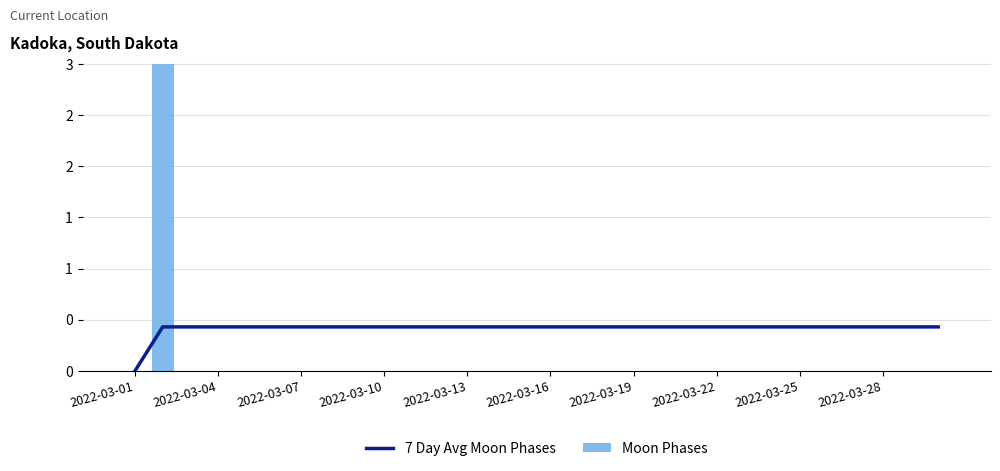

The value of Moon Phases at 2022-03-01 is 0.0. True or false?

True